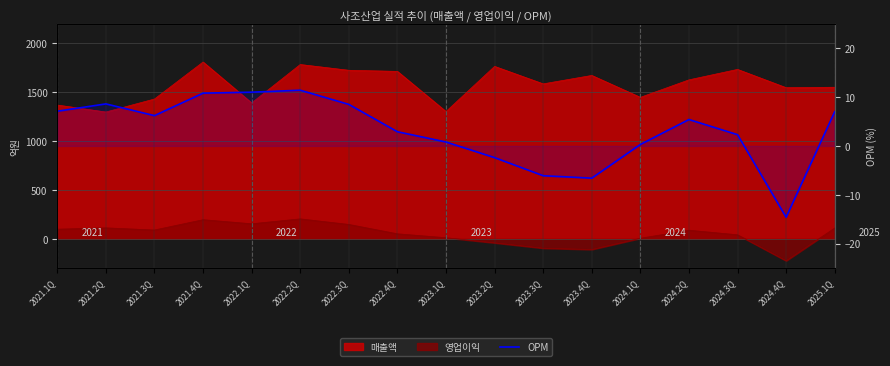

Which label corresponds to the smallest value in the chart?

2024.4Q